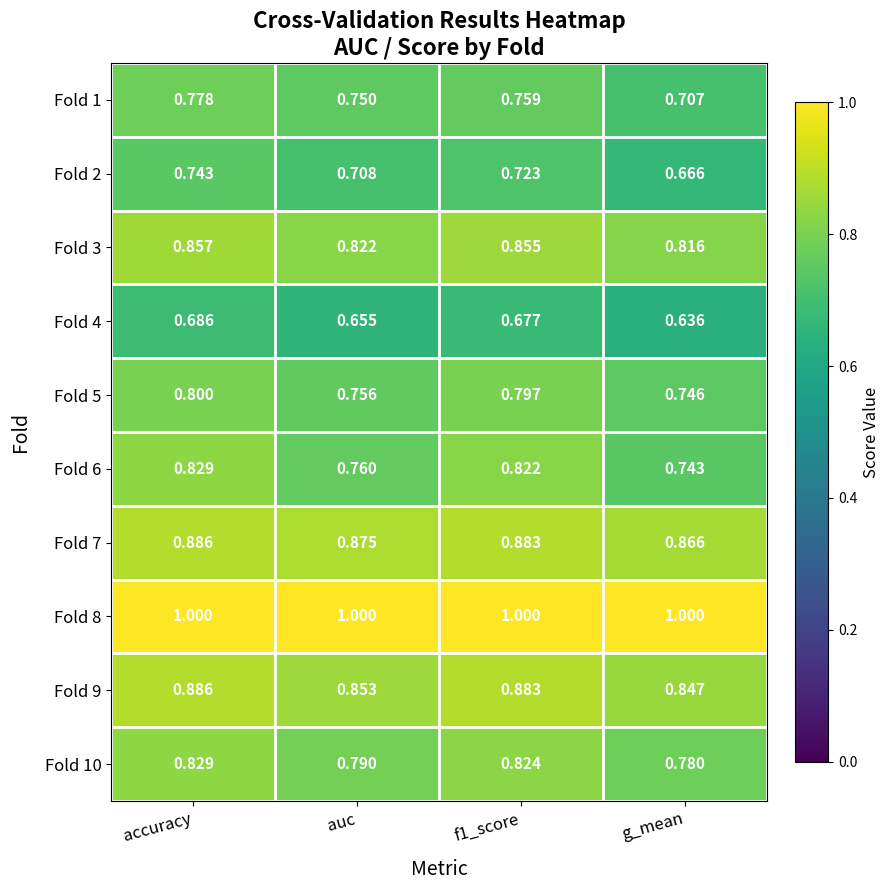

Where is Fold 5 nearest to the value 0?

g_mean